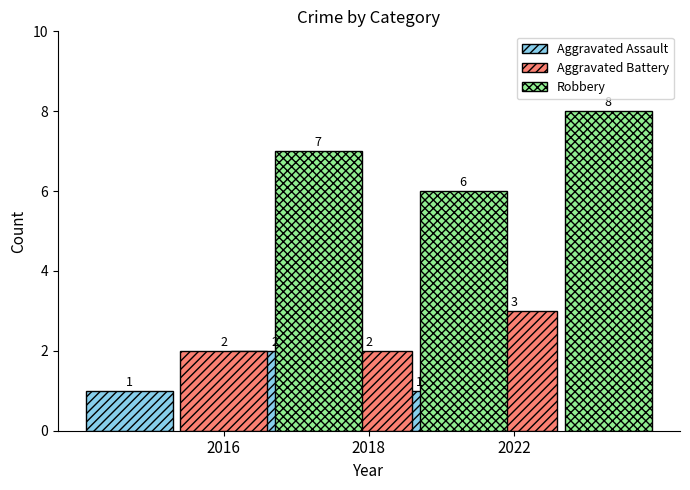

Reading left to right, transcribe all the data shown in this chart.

Aggravated Assault: 1	2	1
Aggravated Battery: 2	2	3
Robbery: 7	6	8